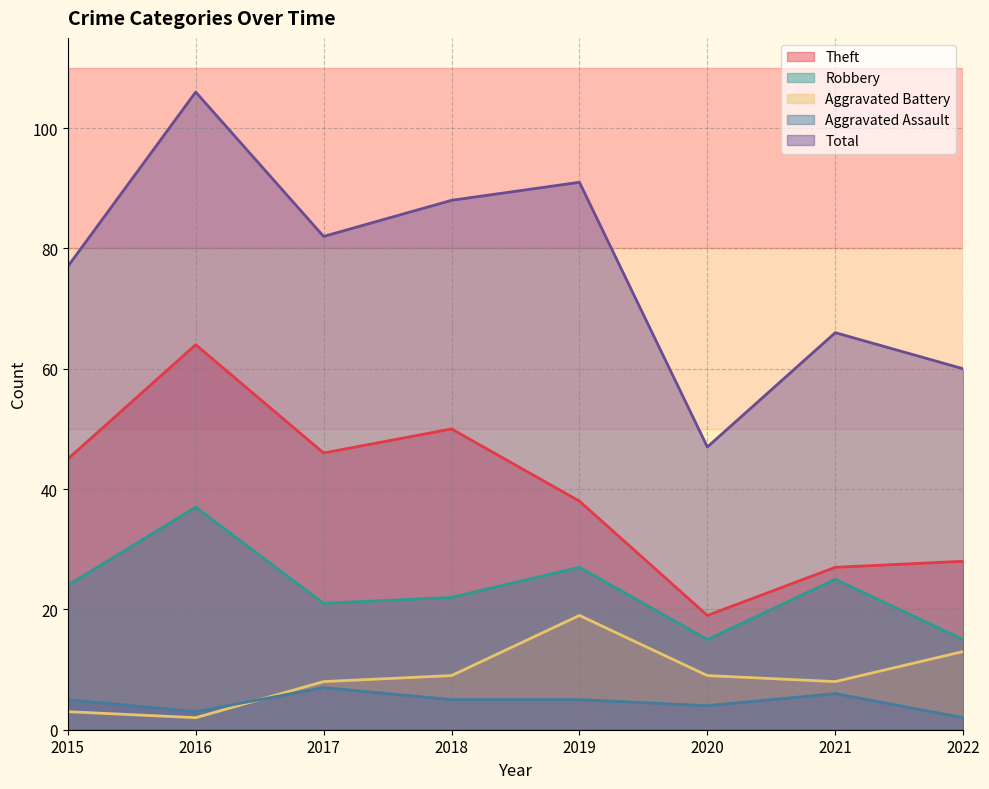

The value of Theft at 2017 is 26. True or false?

False